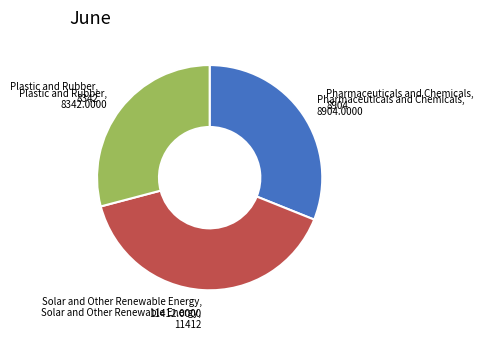

Is there a majority slice in this chart?

No